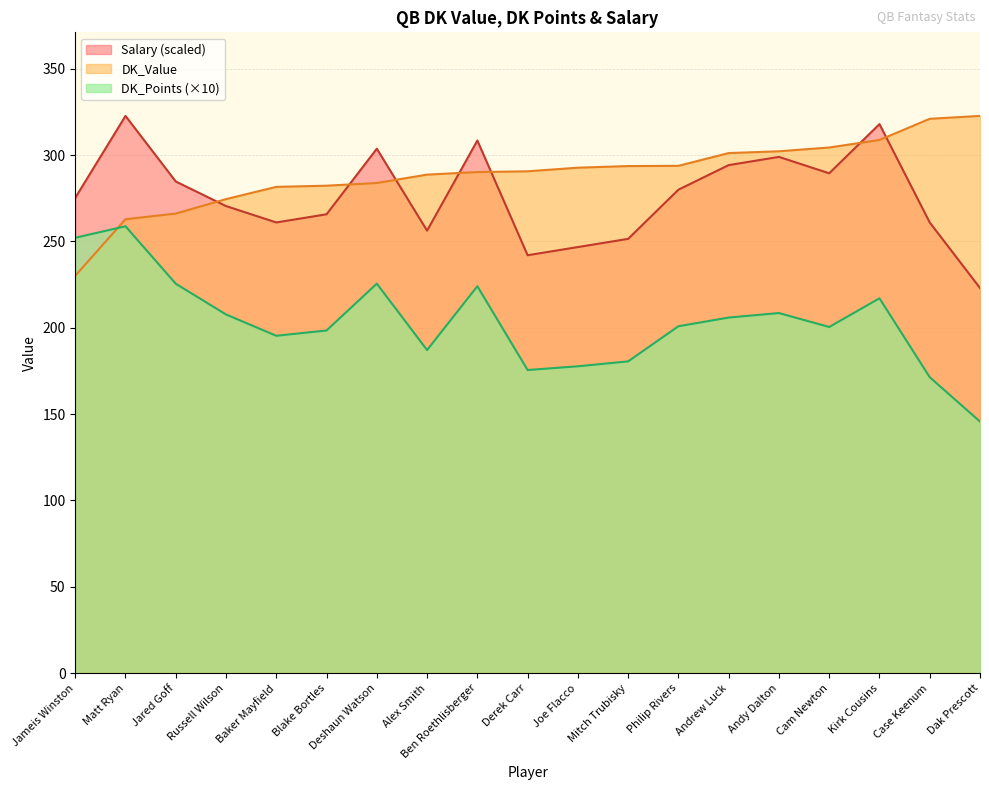

Between which two adjacent categories do Salary and DK_Value first intersect?

Jared Goff and Russell Wilson